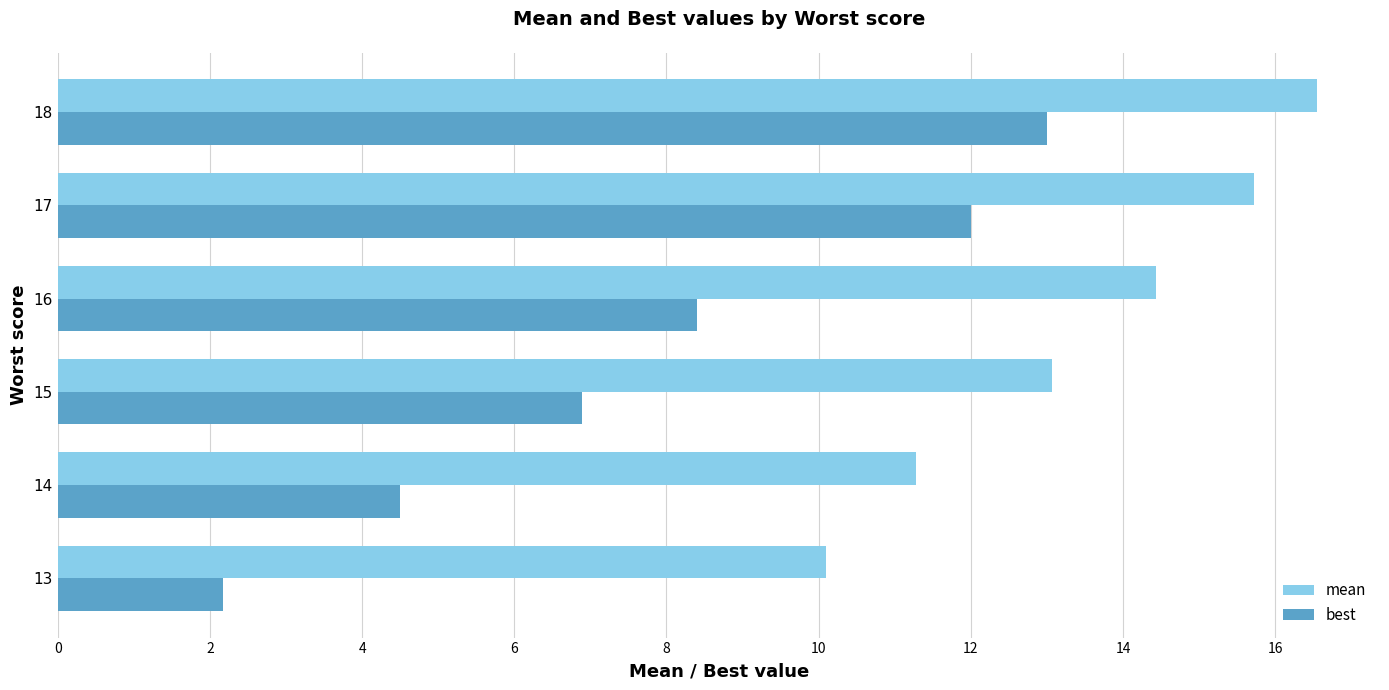

What is the greatest value displayed?

16.6